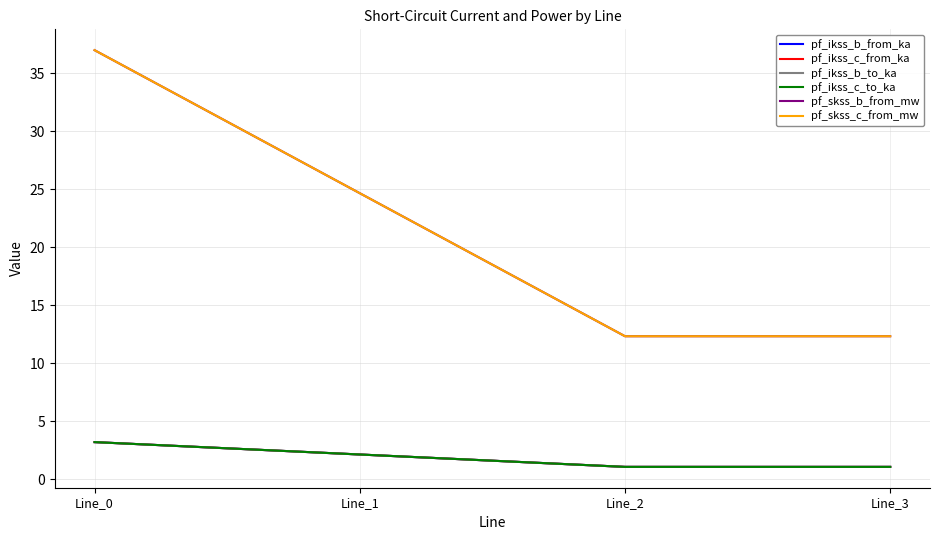

Is this an area chart (filled region under the line)?

No